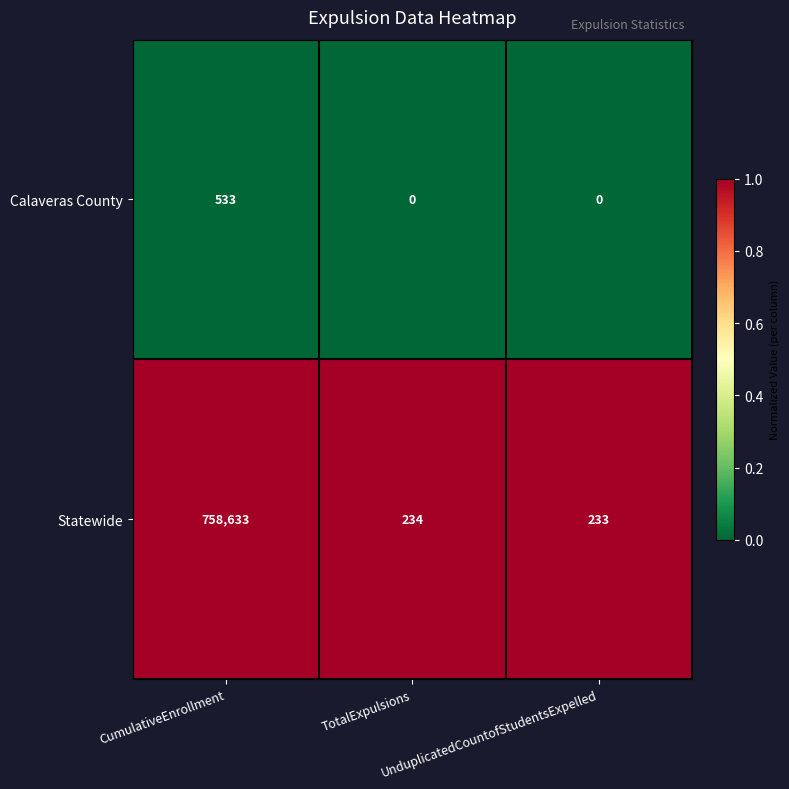

Which series has the largest total across all categories?

Statewide